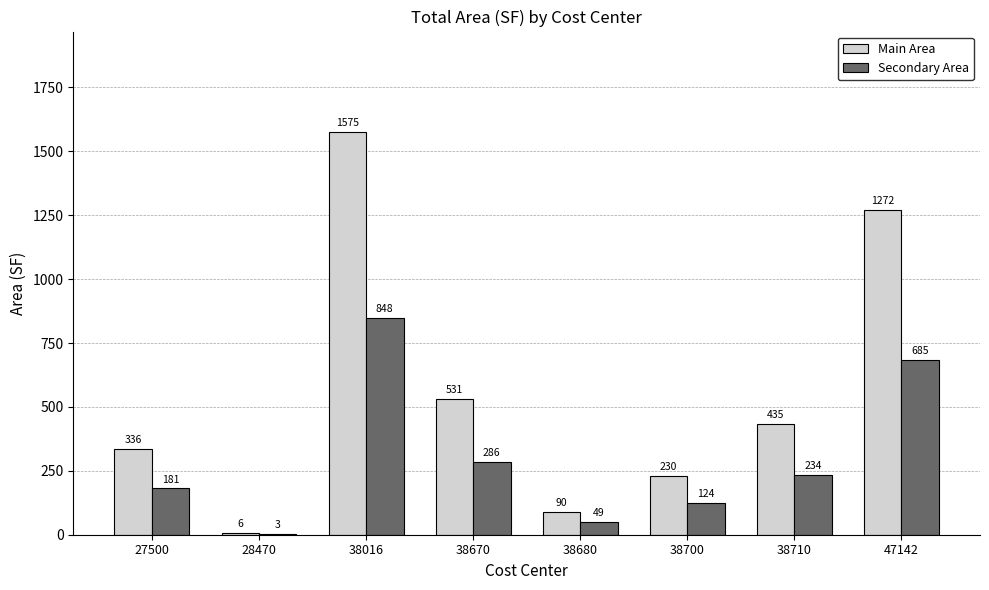

At which label is Main Area closest to 790?

38670